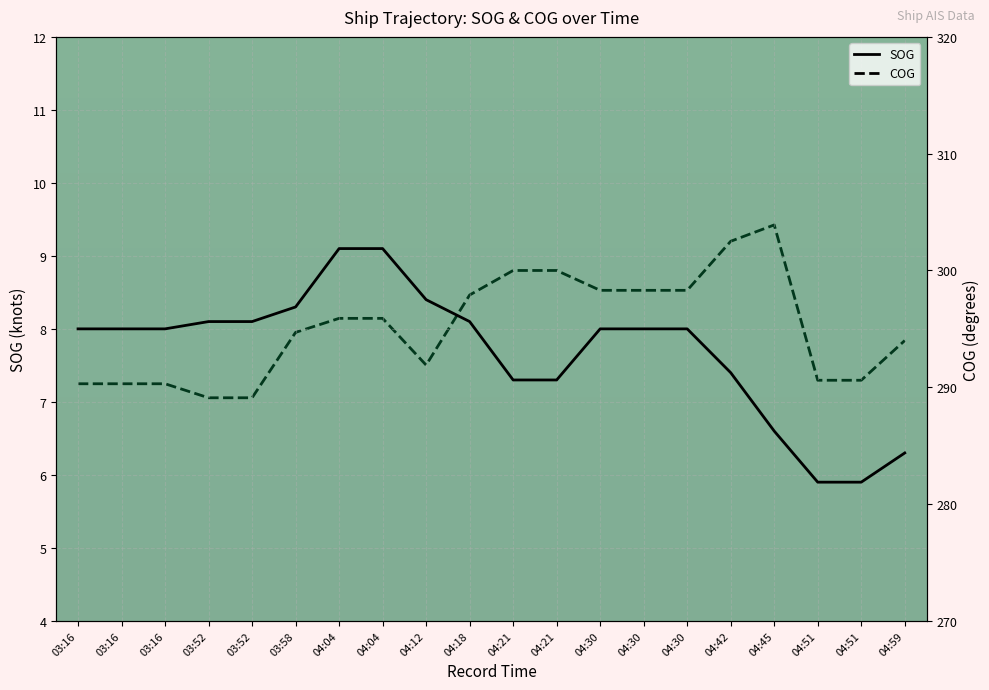

Between 04:30 and 04:45, which series saw the biggest shift?

COG